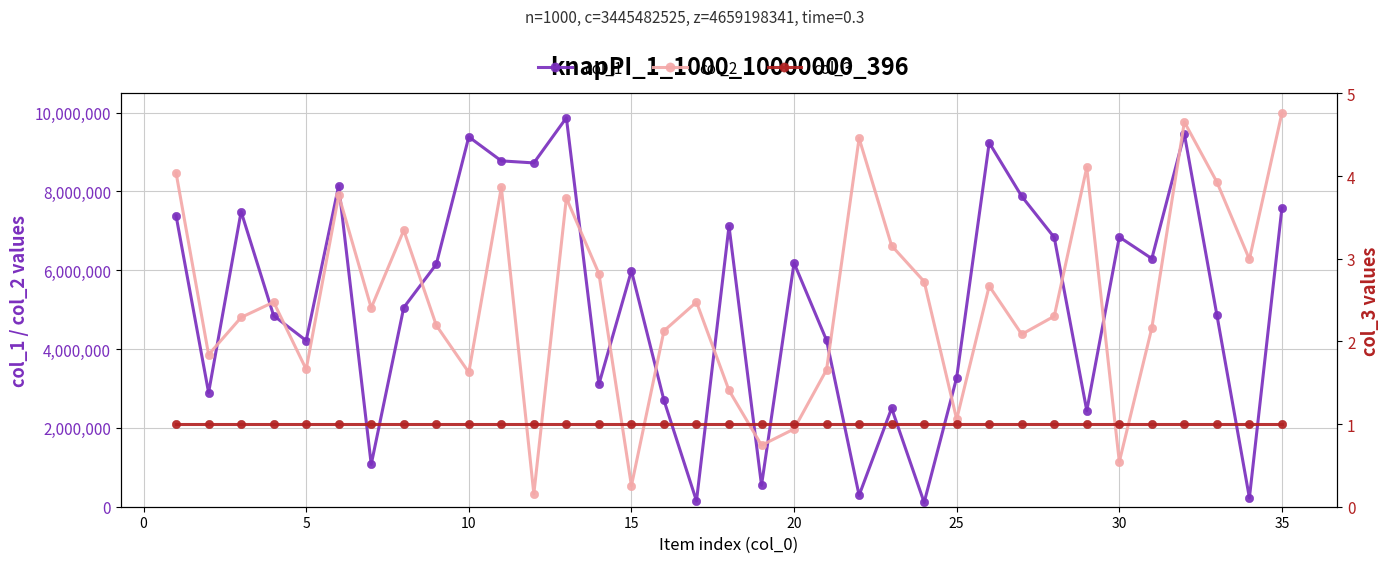

True or false: col_3 and col_1 cross at least once.

False